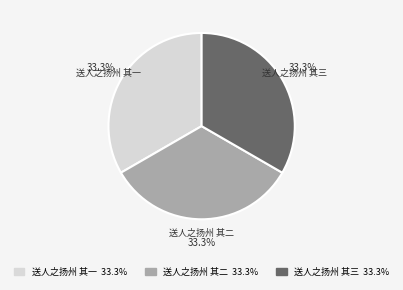

What percentage is the 送人之扬州 其二 slice, to the nearest percent?

33%